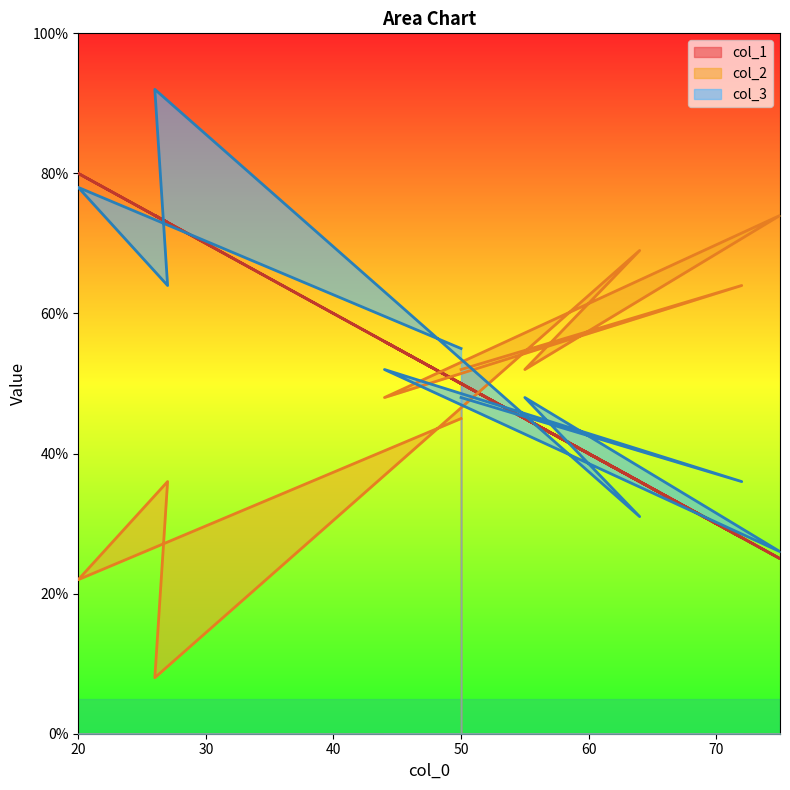

Which series has the largest total across all categories?

col_3